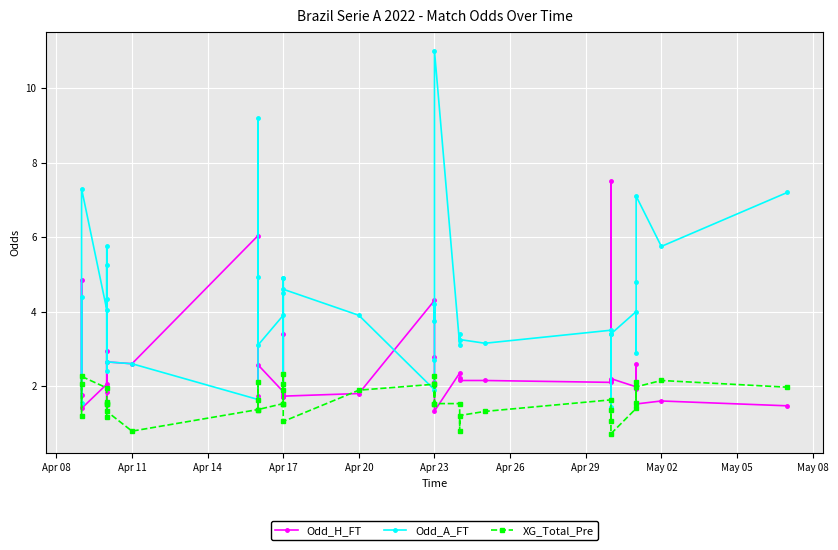

Which series has the widest spread of values?

Odd_A_FT